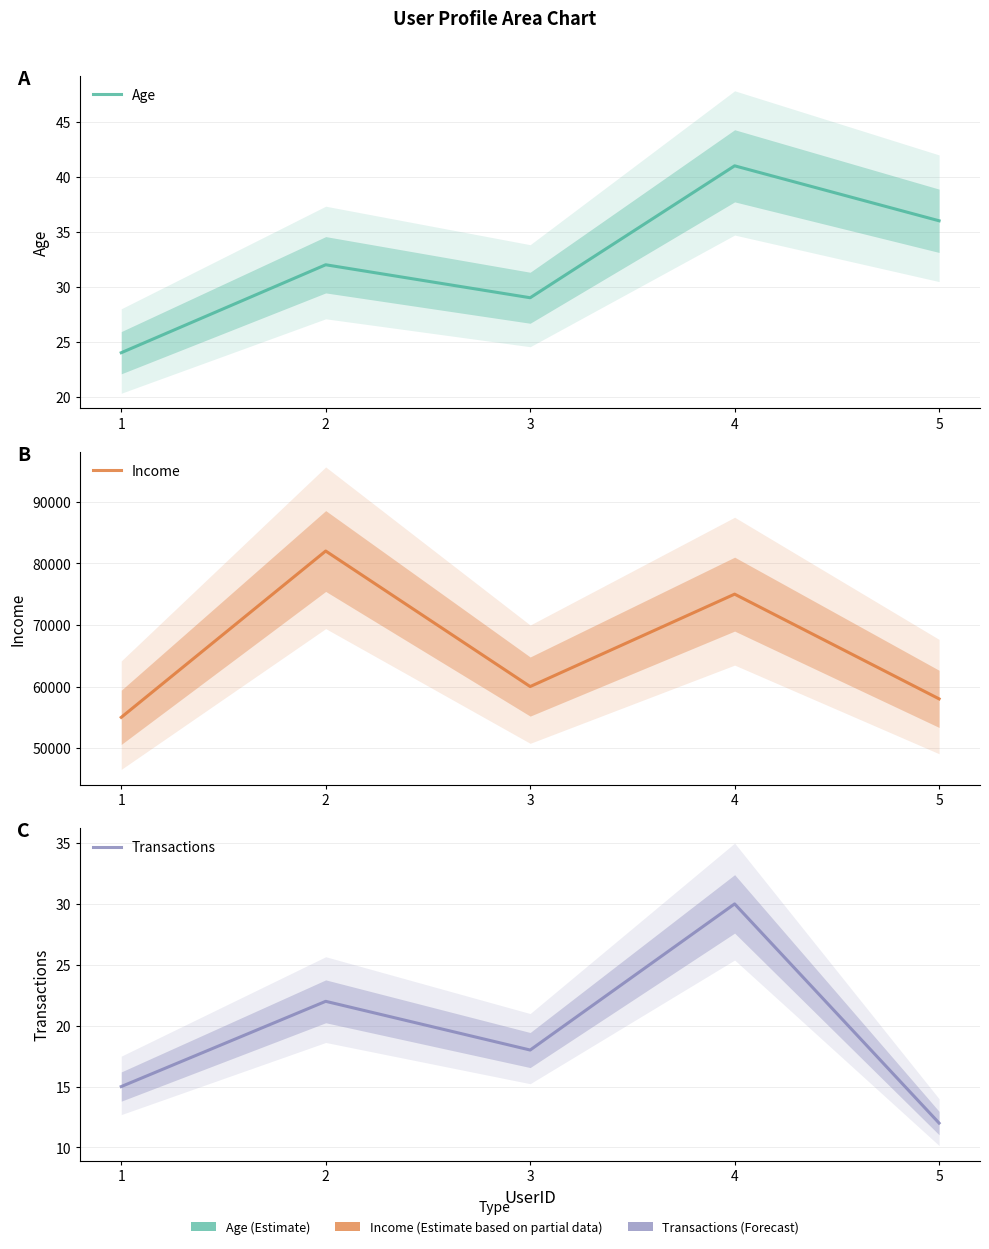

What is the difference between the second highest and minimum values in the Income series?

20000